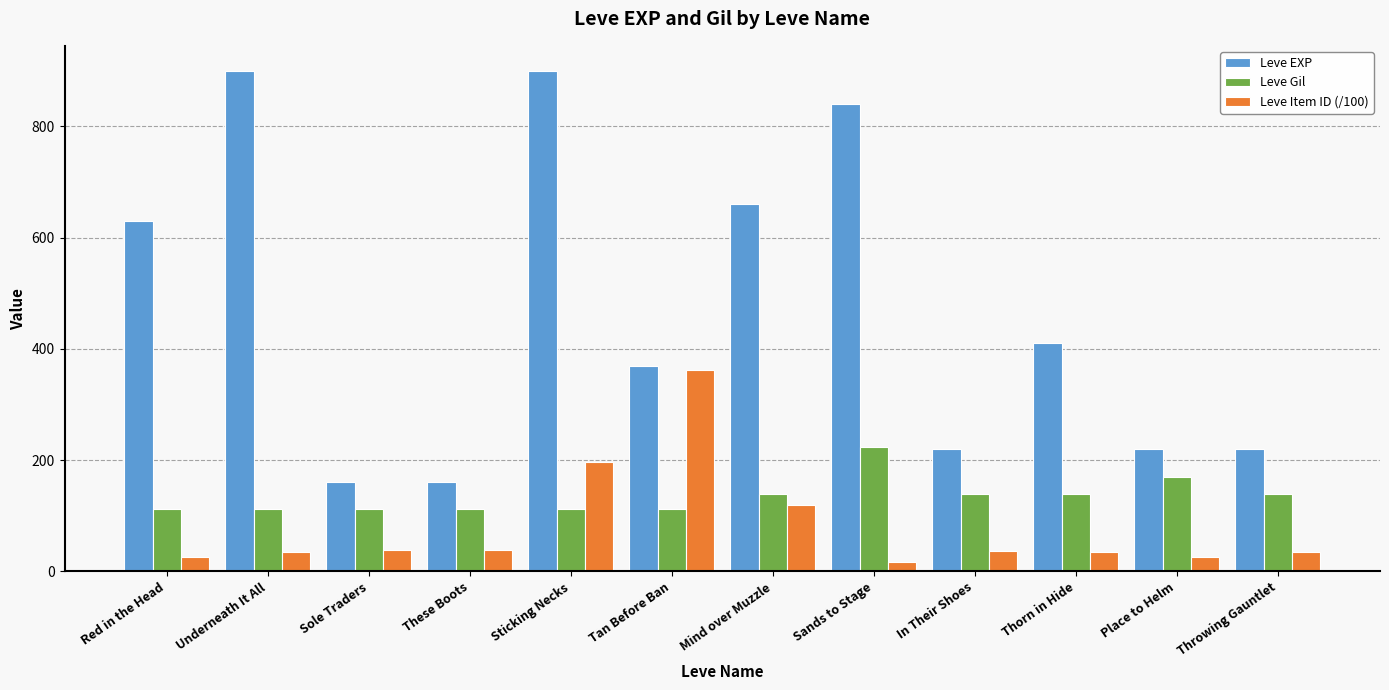

What is the sum of the Leve EXP values at In Their Shoes and Sole Traders?

380.0